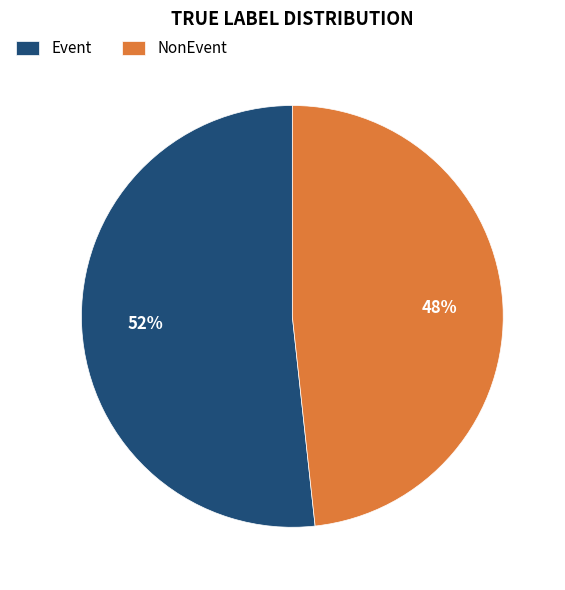

To the nearest percent, what is the combined percentage of Event and NonEvent?

100%